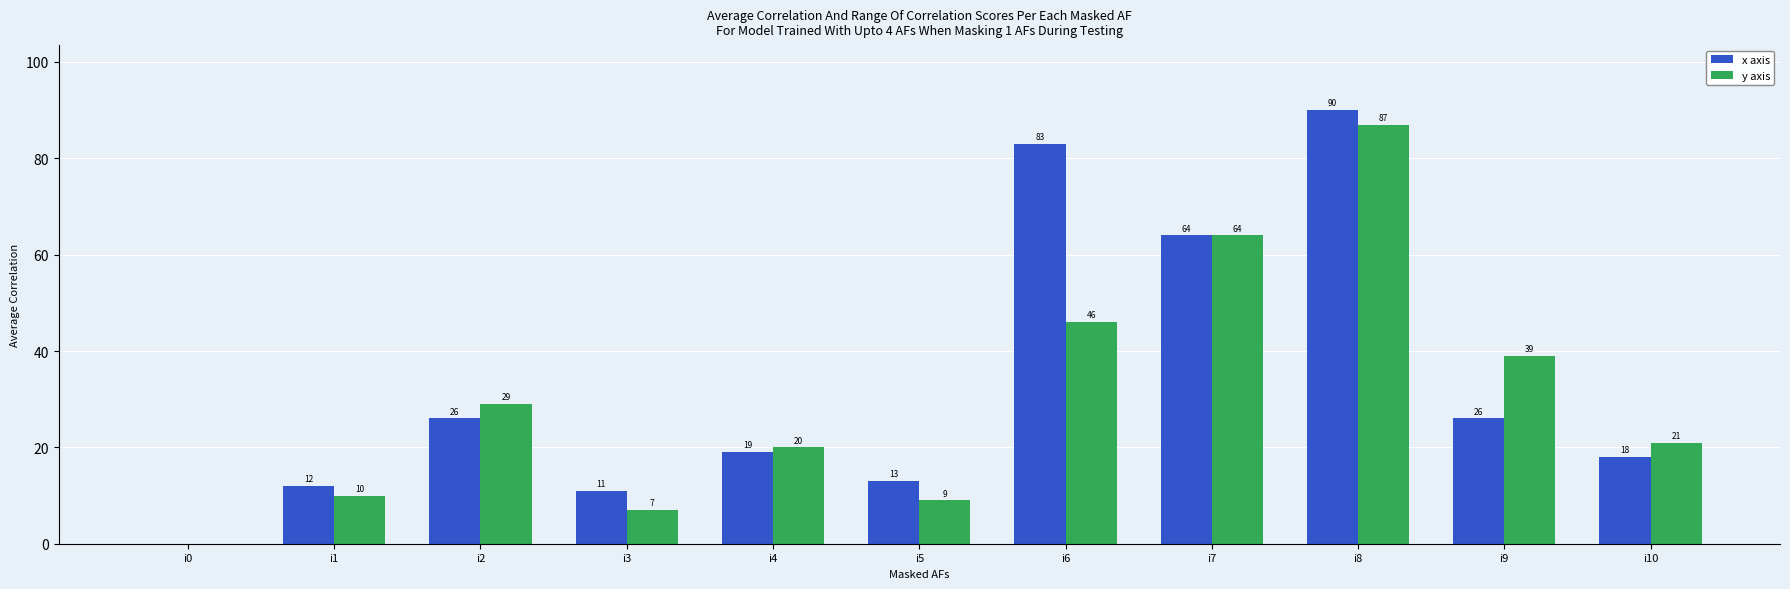

How many categories are shown in the chart?

11